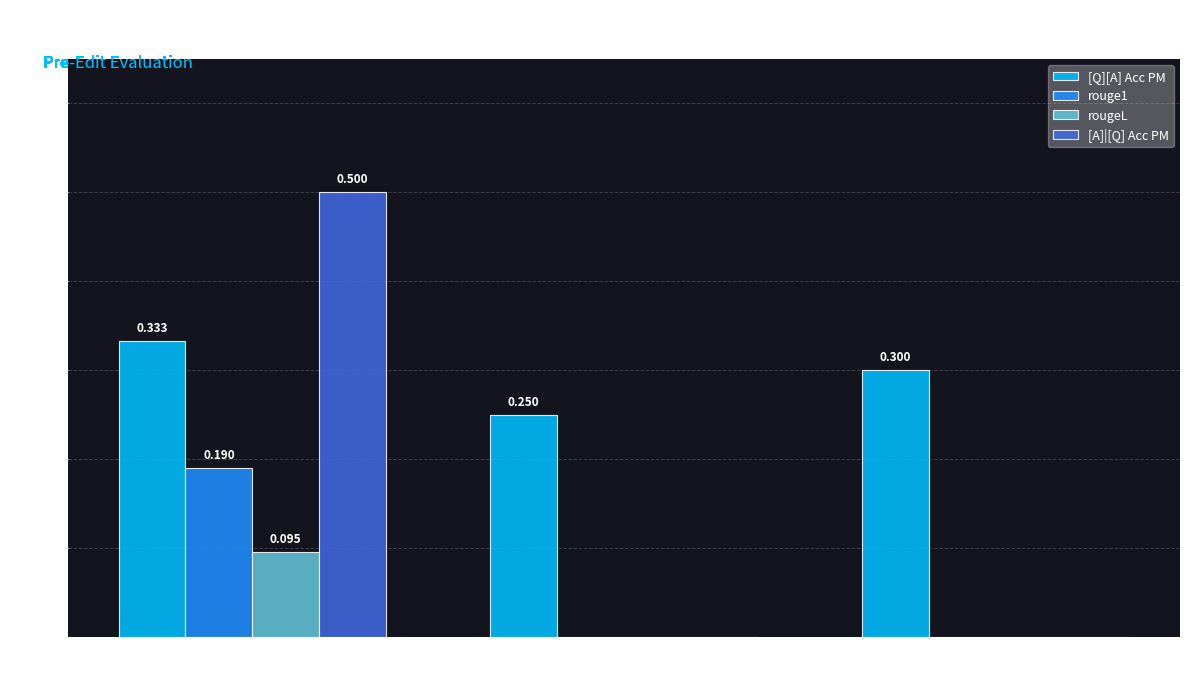

What value does the [Q][A] Acc PM series have at multi_hop_efficacy
(campuses)?

0.3